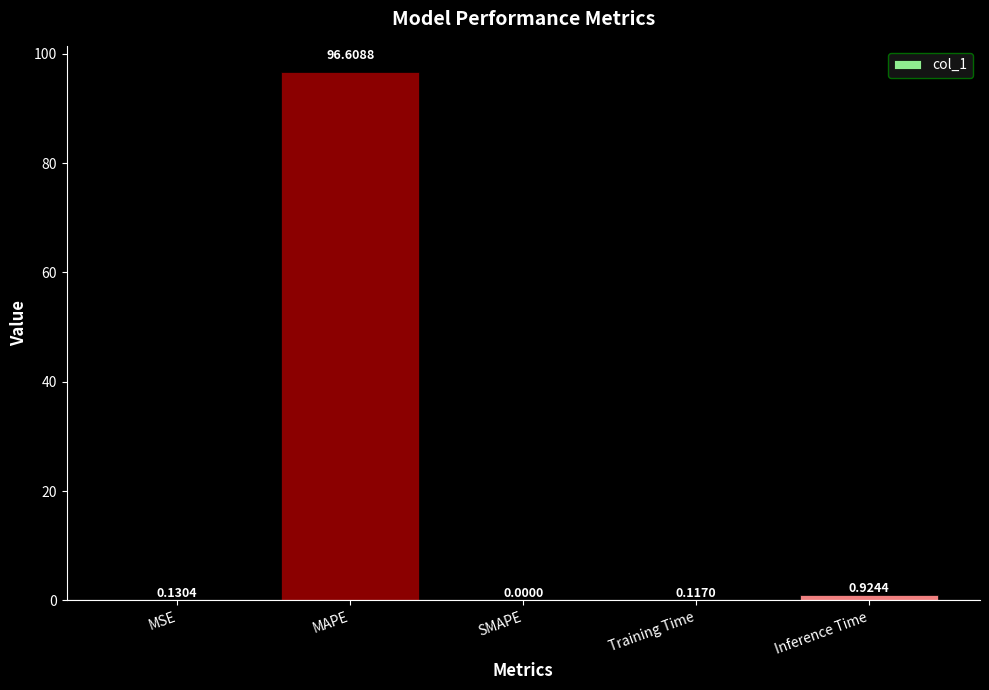

At which category does the chart reach its peak across all series?

MAPE